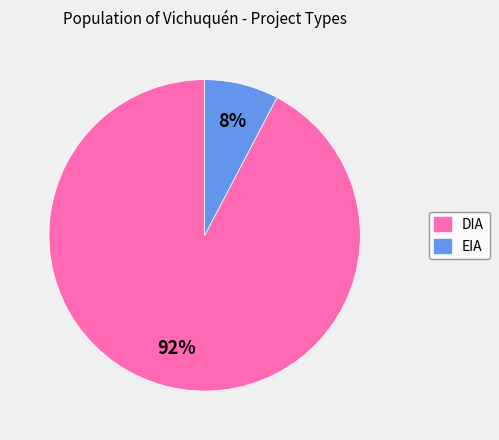

Which has a higher value, EIA or DIA?

DIA